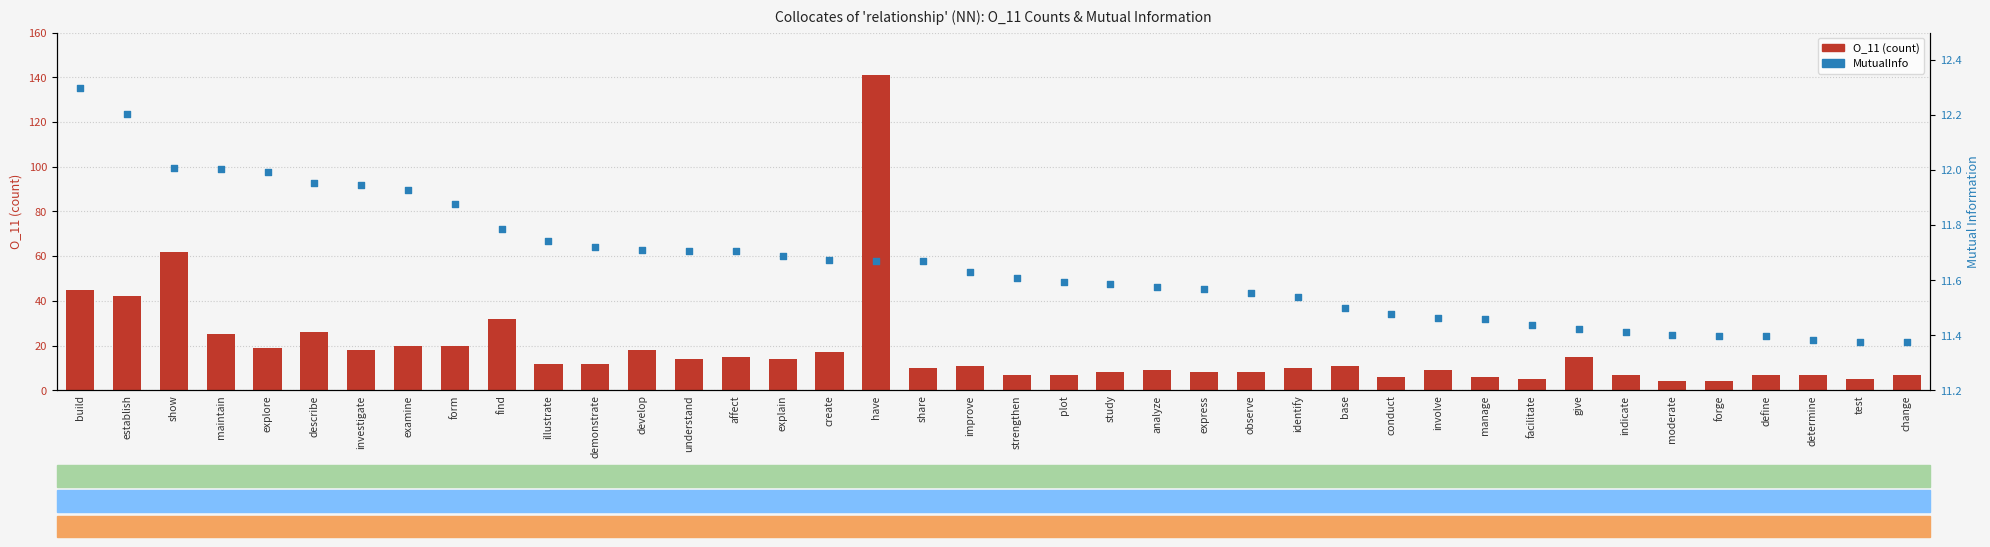

Which series has the widest spread of Y values?

O_11 (count)